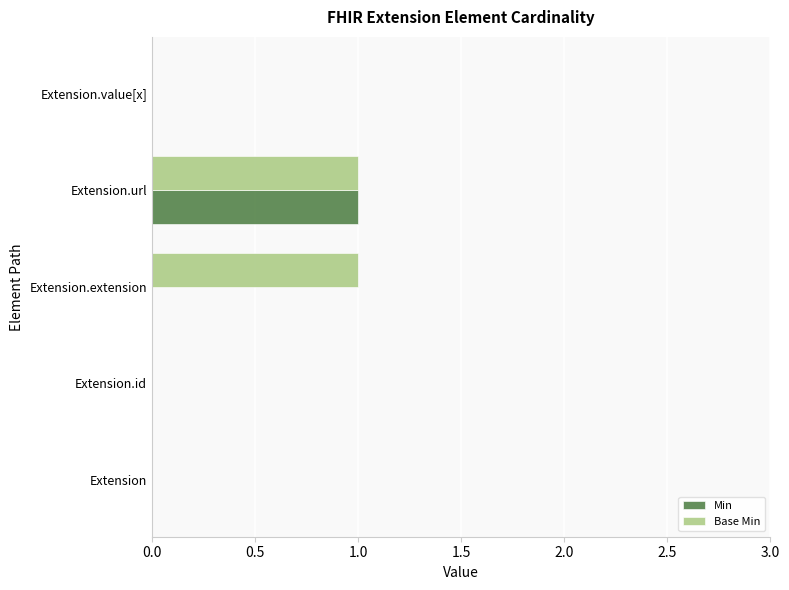

What is the maximum value shown in the chart?

1